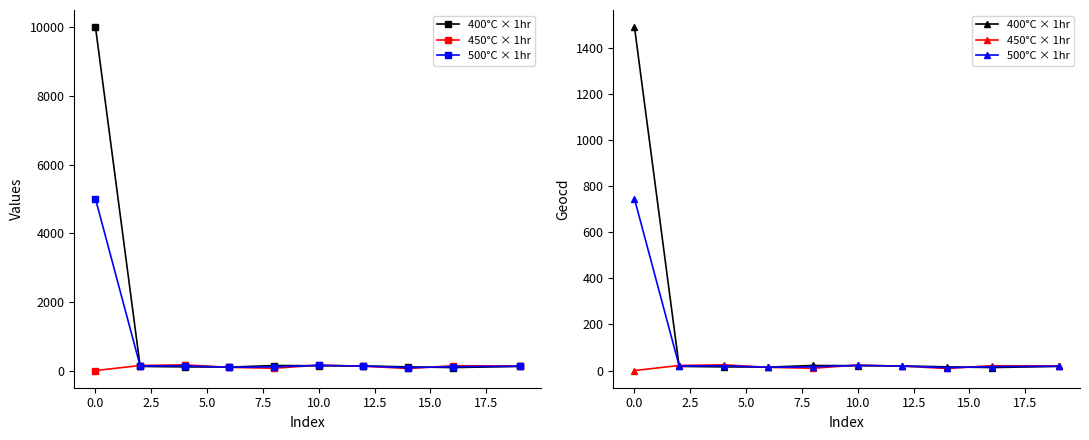

In 400°C × 1hr, how many points are higher than both neighbors (excluding endpoints)?

1